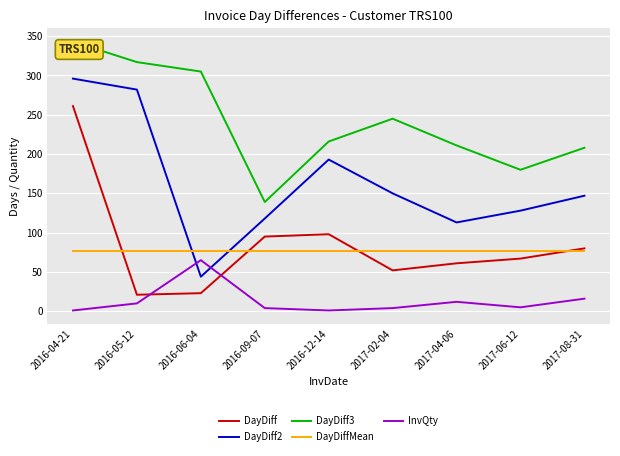

What is the maximum value shown in the chart?

343.0